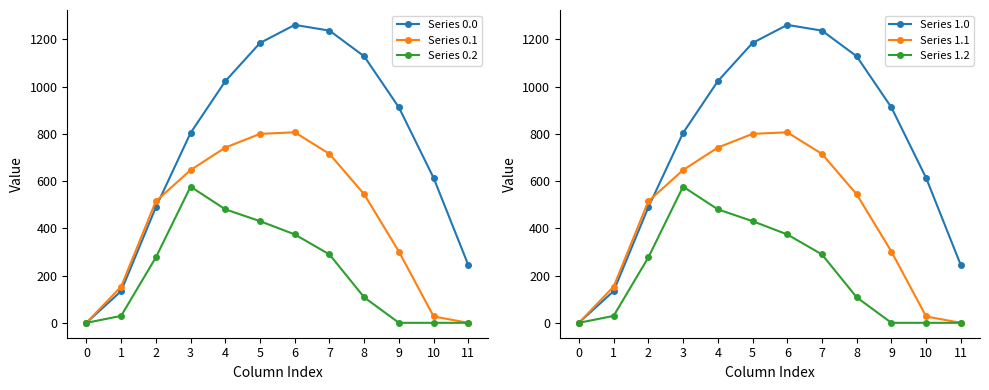

How many values in the Series 0.0 series exceed 911?

6